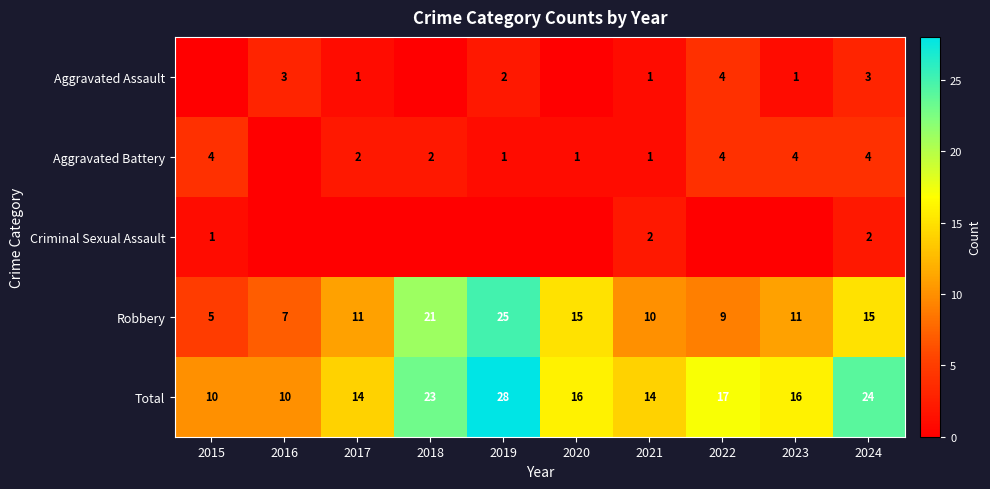

What is the difference between the second highest and minimum values in the Total series?

14